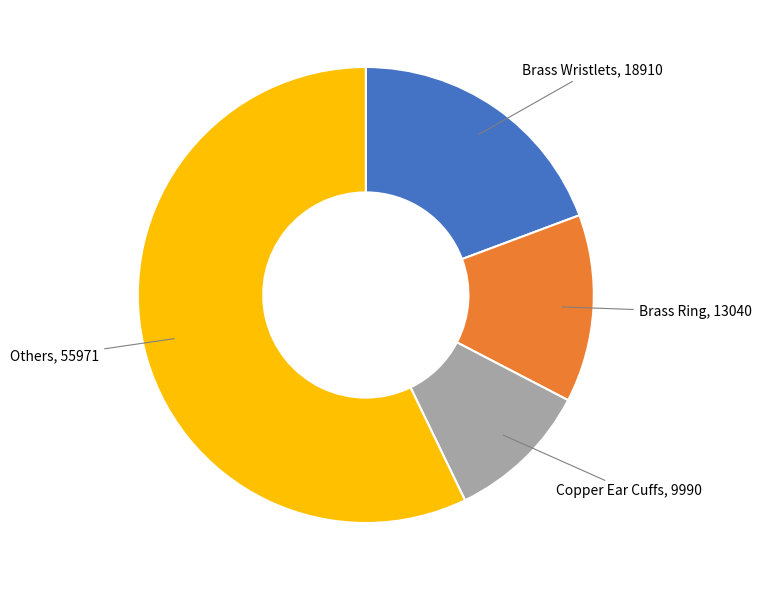

What is the largest slice in the pie chart?

Others, 55971